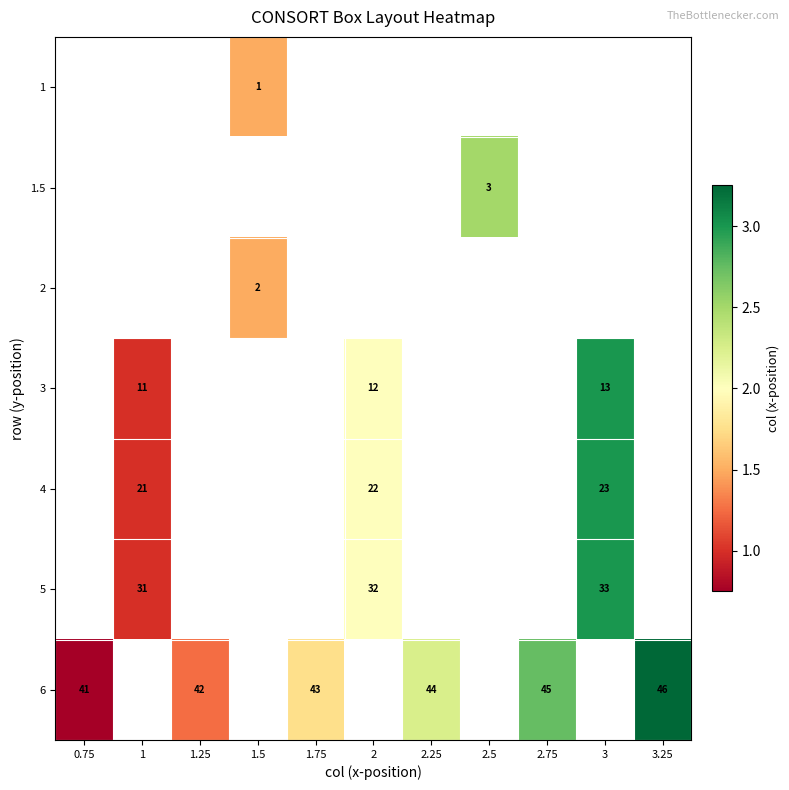

Between 1.25 and 2.25, which is larger?

2.25